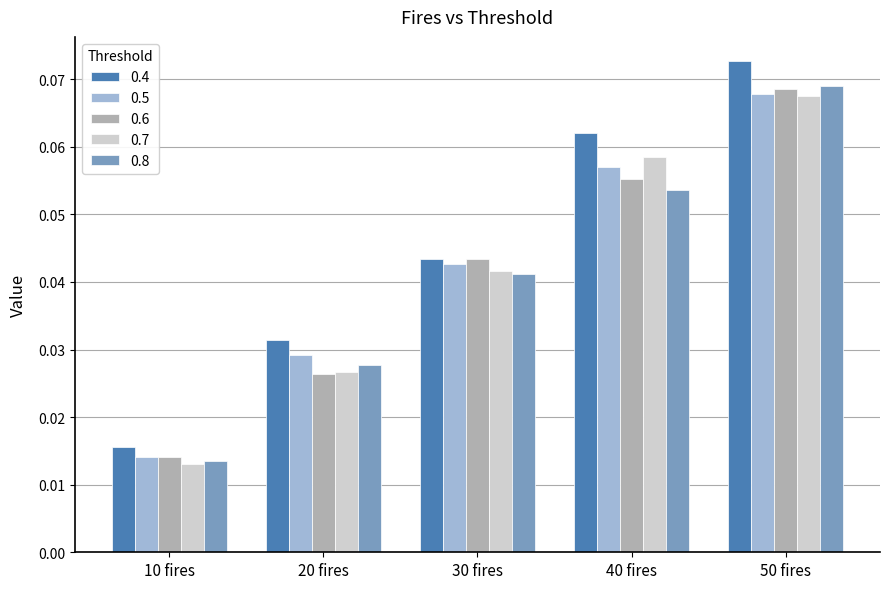

At which category is the sum across all series the highest?

50 fires